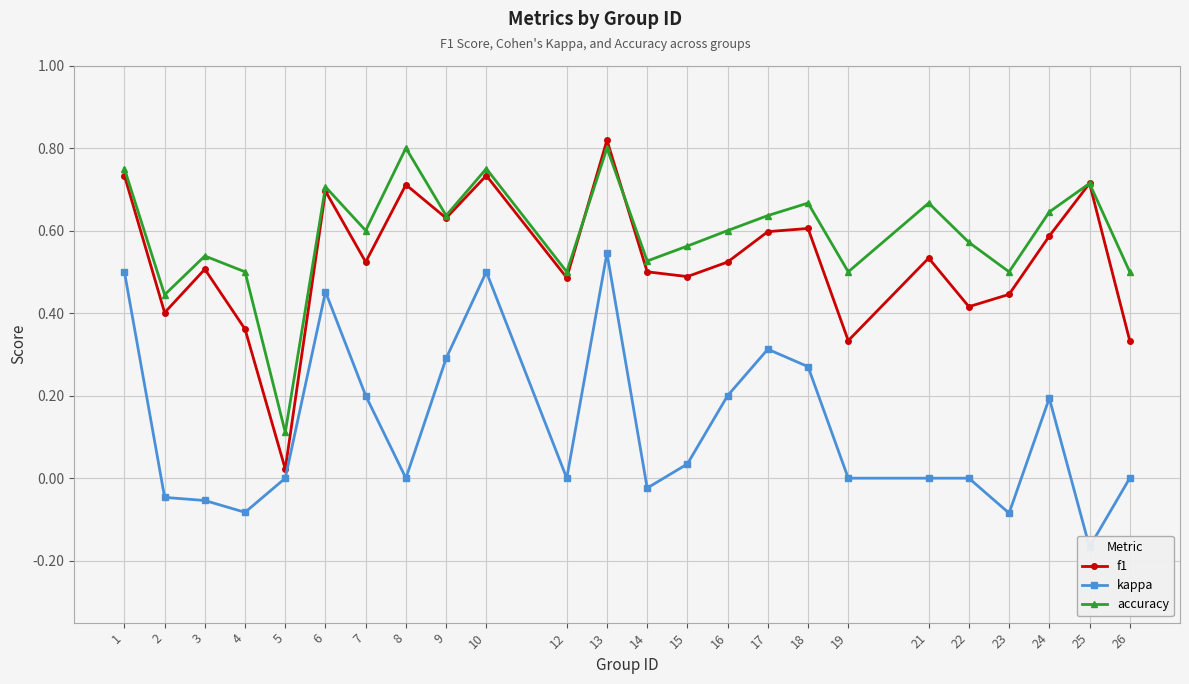

How many intersections are there between accuracy and f1?

2